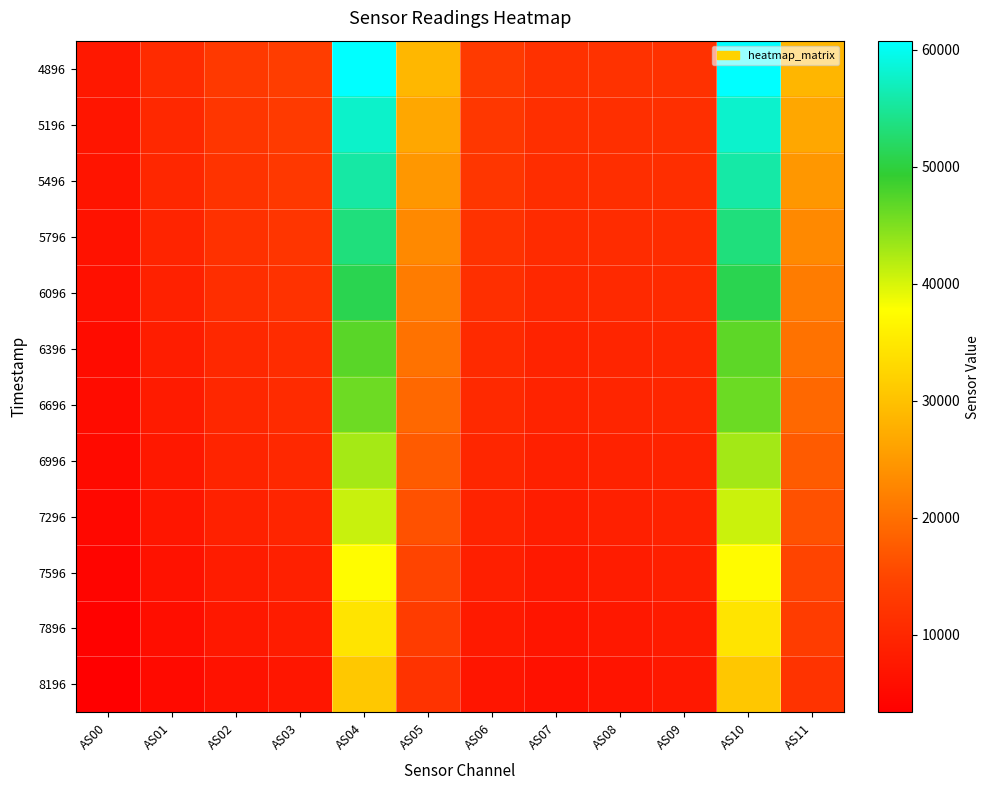

Which category has the lowest value across all series?

AS00